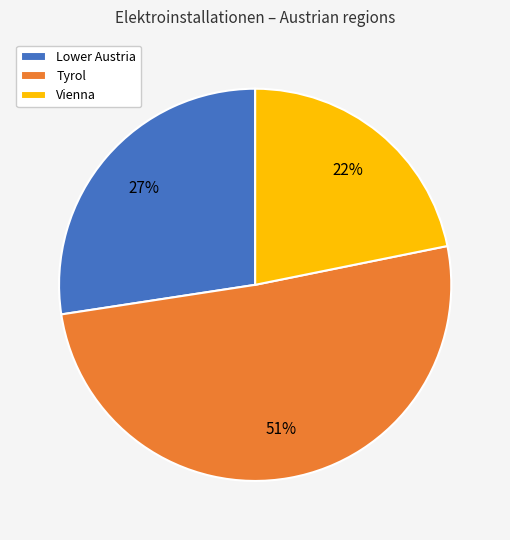

Does any single category account for the majority?

Yes